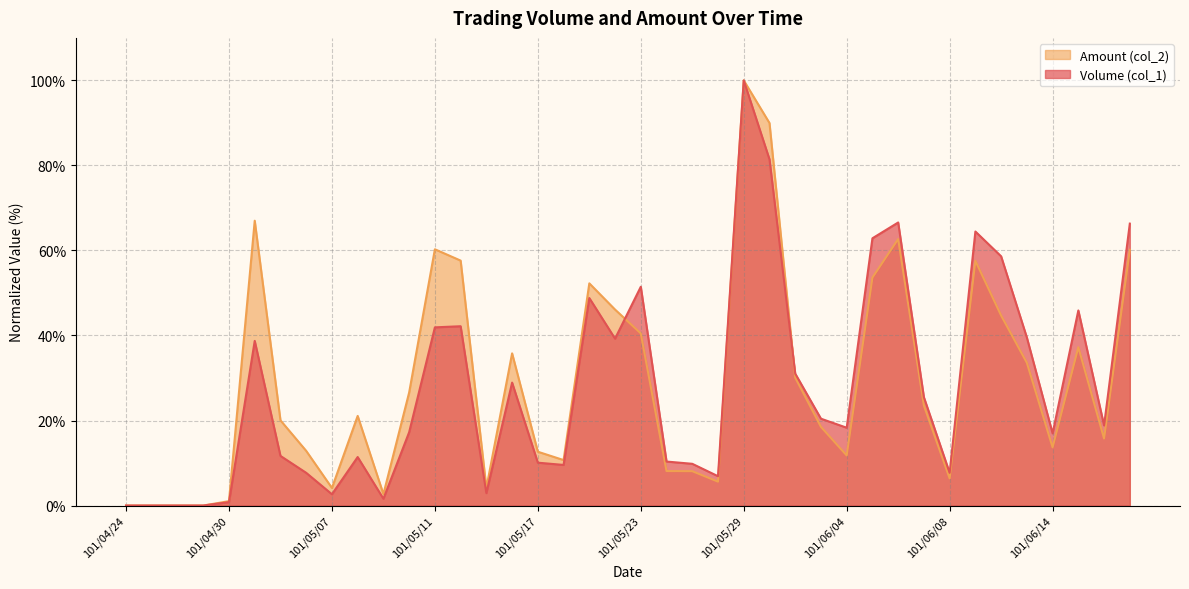

Which series has the largest total across all categories?

Amount (col_2)